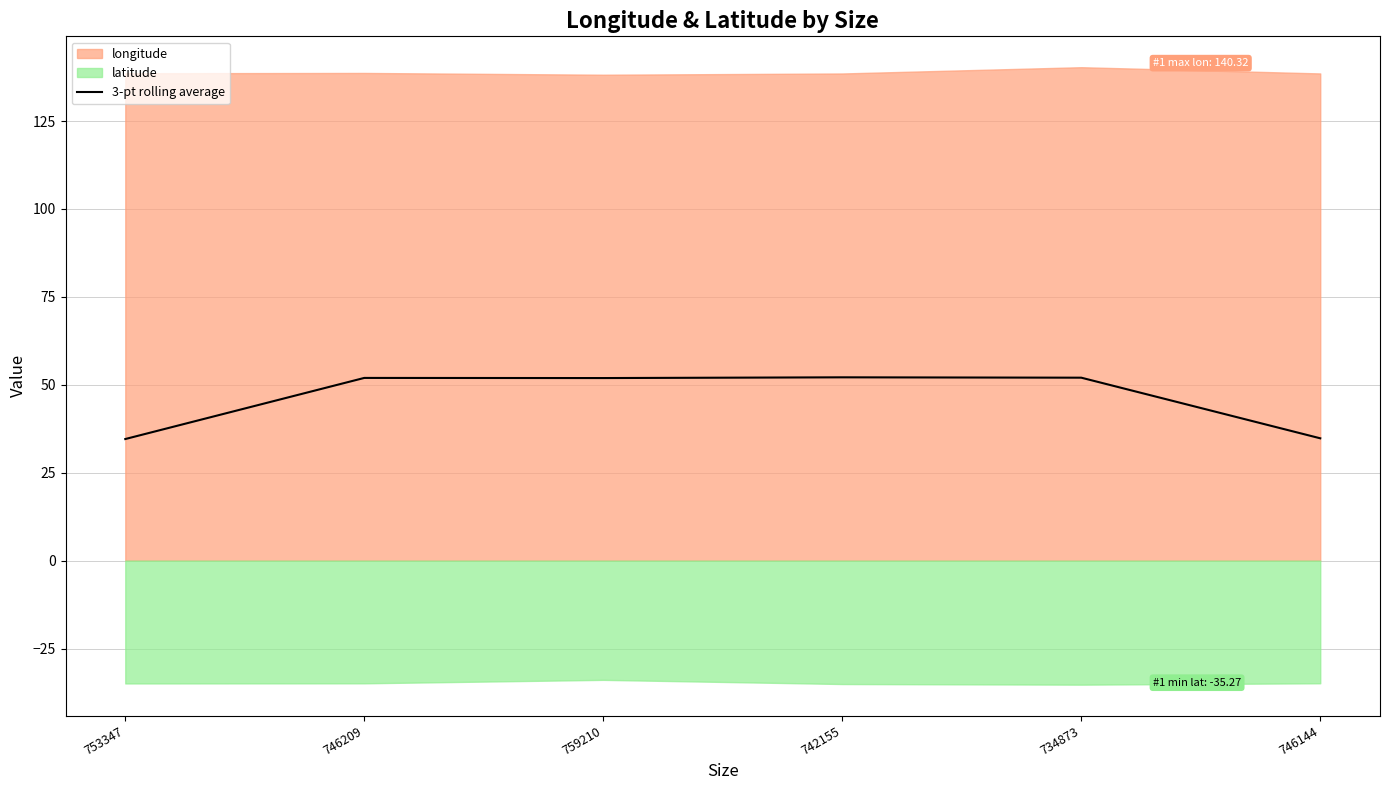

What position from the right is 746209?

5